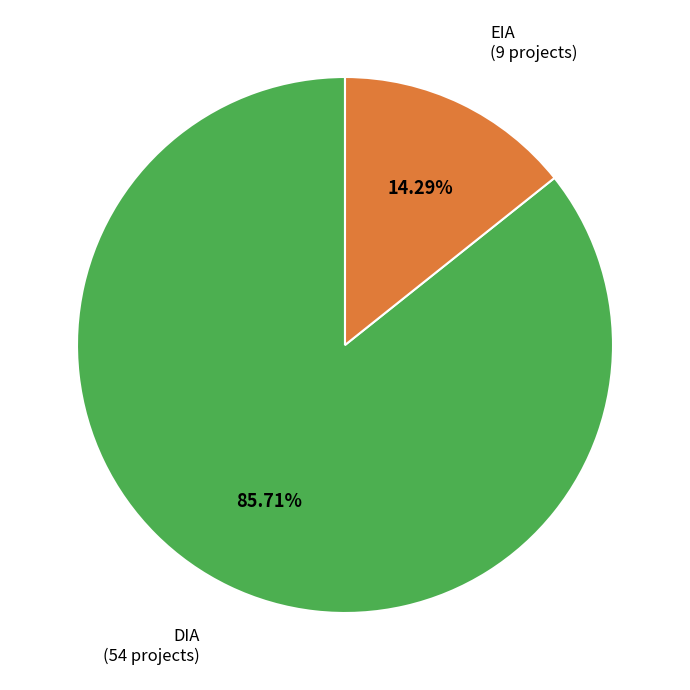

To the nearest percent, what is the difference between the largest and smallest slice percentages?

71%